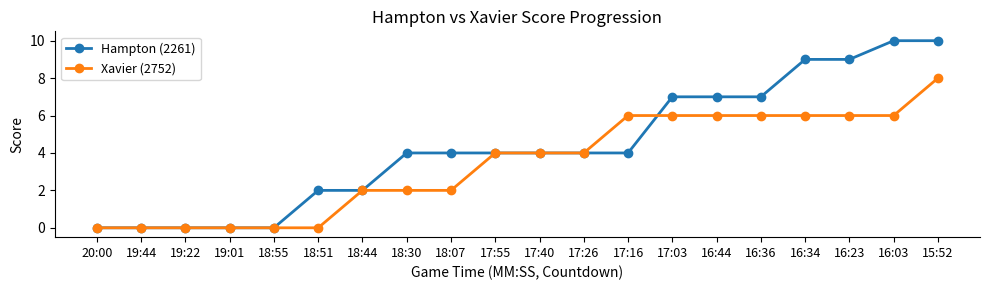

After their last crossing, which series has the higher values: Xavier (2752) or Hampton (2261)?

Hampton (2261)